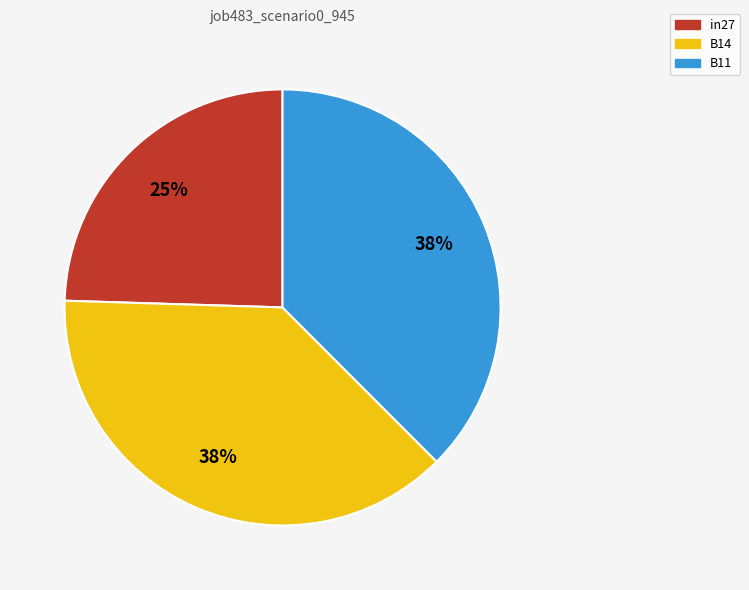

True or false: in27 accounts for 25% of the total.

True